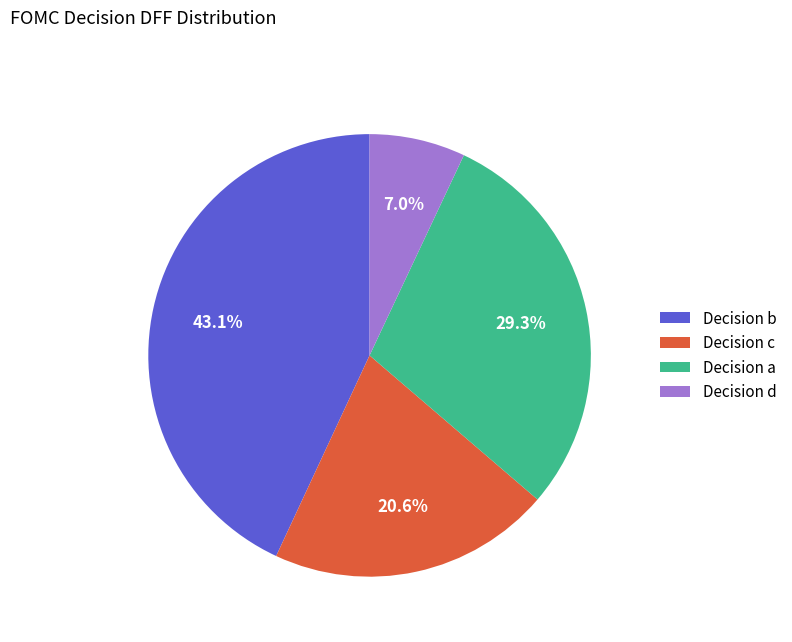

Between Decision b and Decision d, which is larger?

Decision b